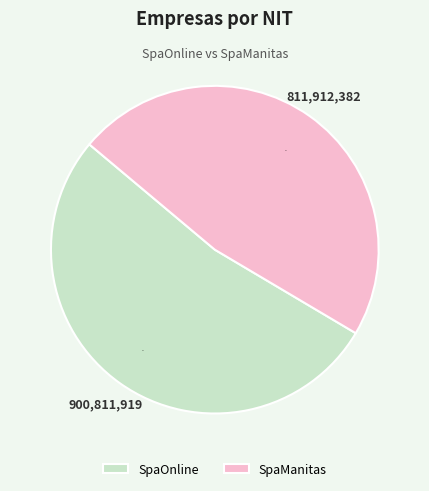

To the nearest percent, what percentage of the pie is SpaOnline?

53%